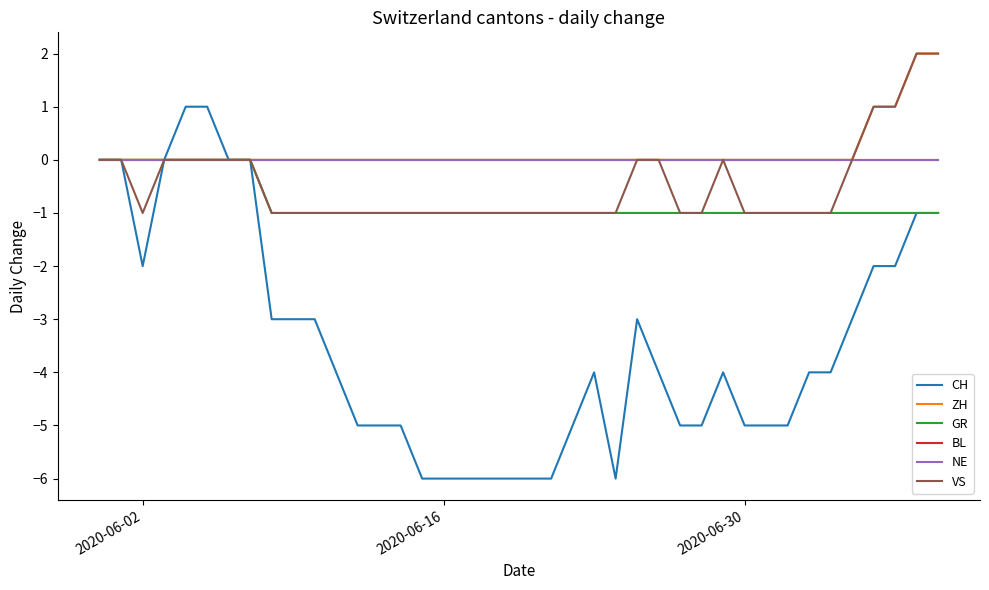

Rank the series by their maximum value, from highest to lowest.

ZH, VS, CH, GR, BL, NE